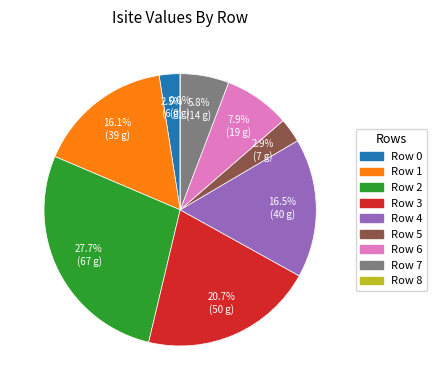

What is the ratio of the value at Row 3 to the value at Row 2?

0.7